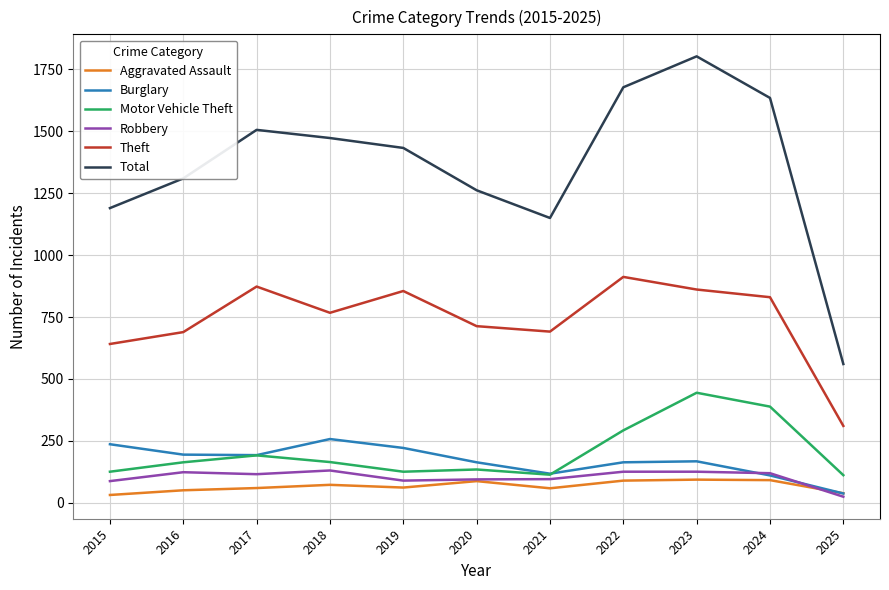

Which category has the highest value in the Total series?

2023